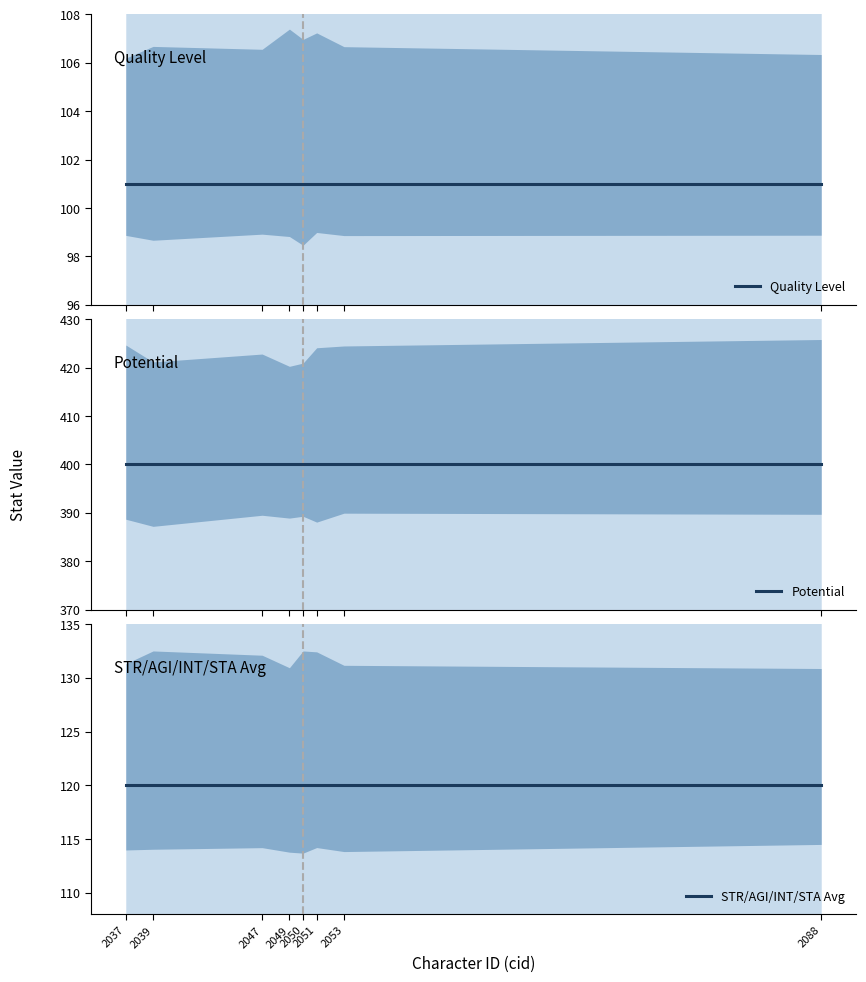

True or false: Quality Level has more than 1 interior local peaks.

False